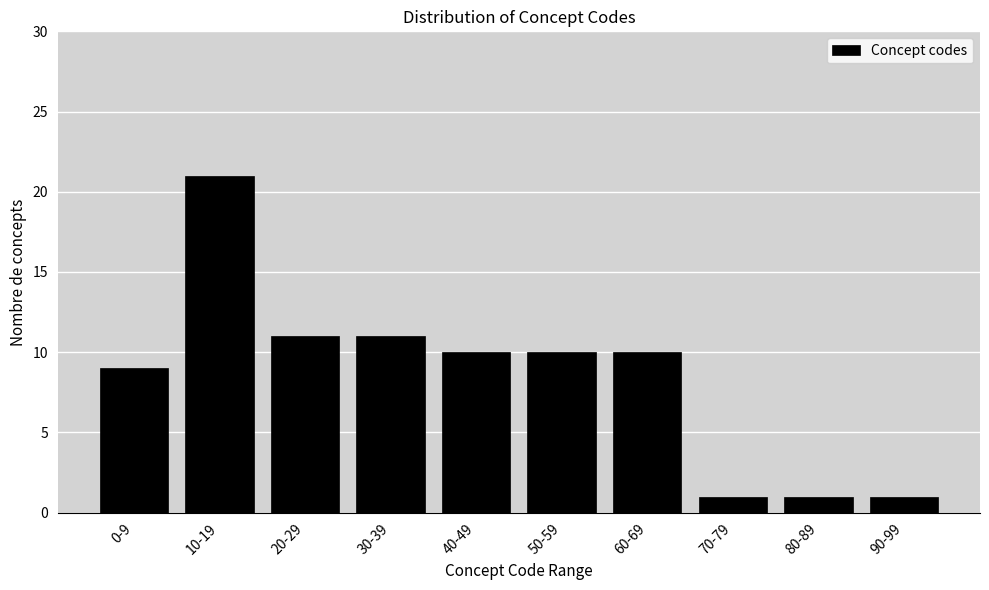

Reading left to right, what are all the values shown in this chart?

0-9=9	10-19=21	20-29=11	30-39=11	40-49=10	50-59=10	60-69=10	70-79=1	80-89=1	90-99=1